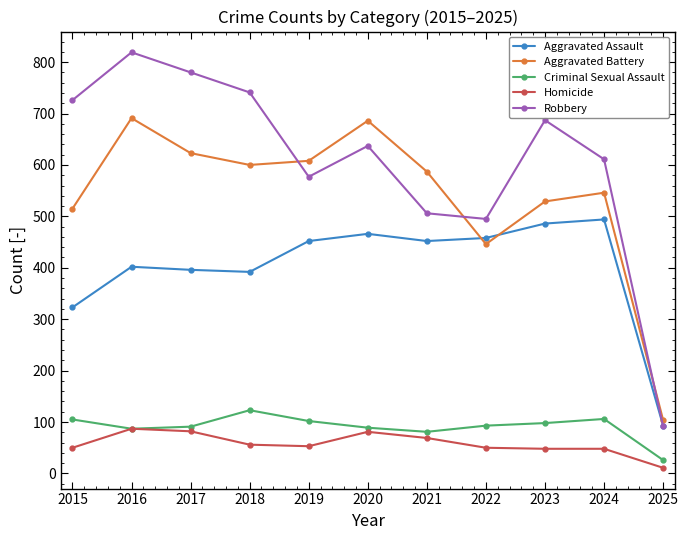

How many lines are shown in the chart?

5